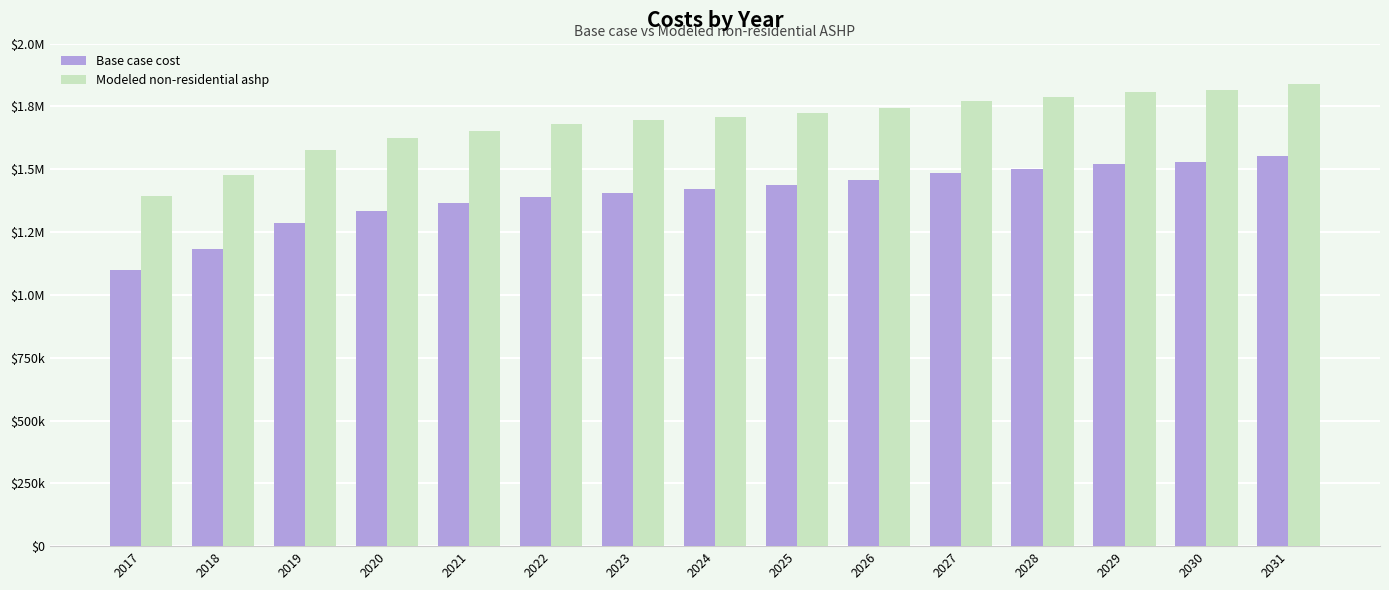

Are the bars horizontal?

No